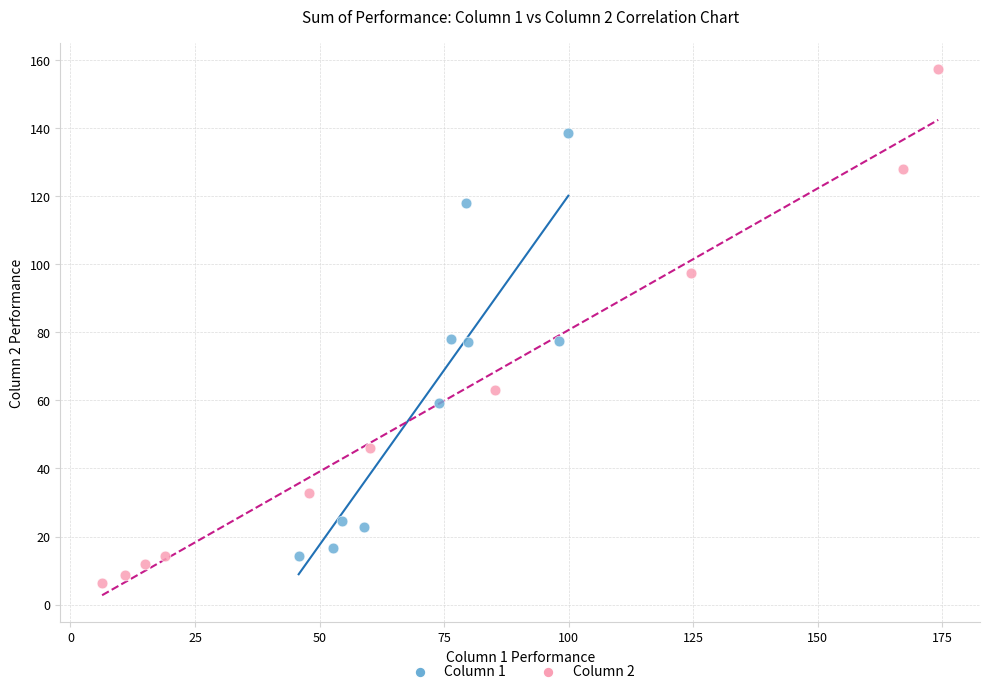

What are all the series names shown in the legend?

Column 1, Column 2